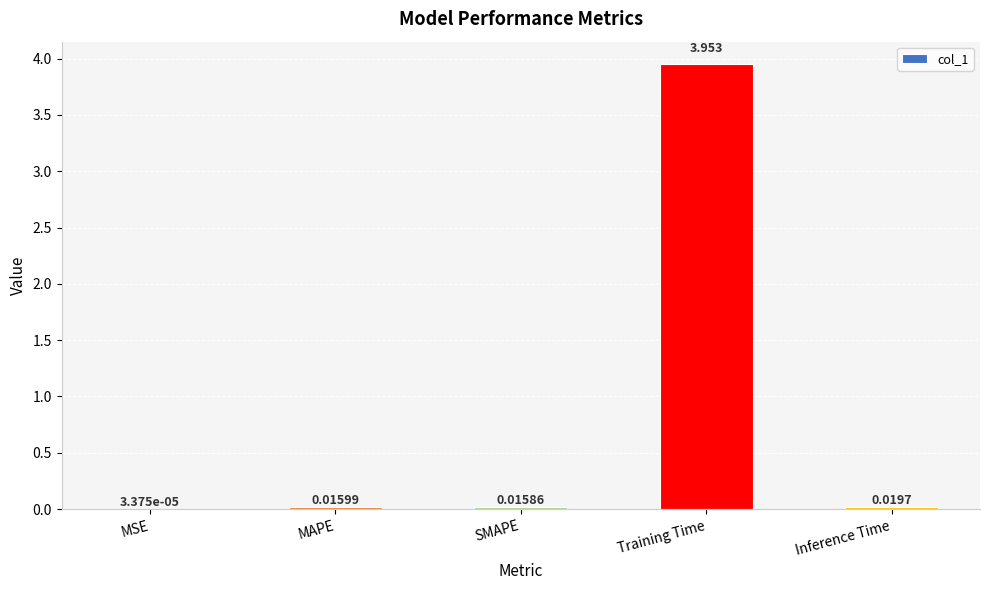

Which has a higher value, Training Time or Inference Time?

Training Time